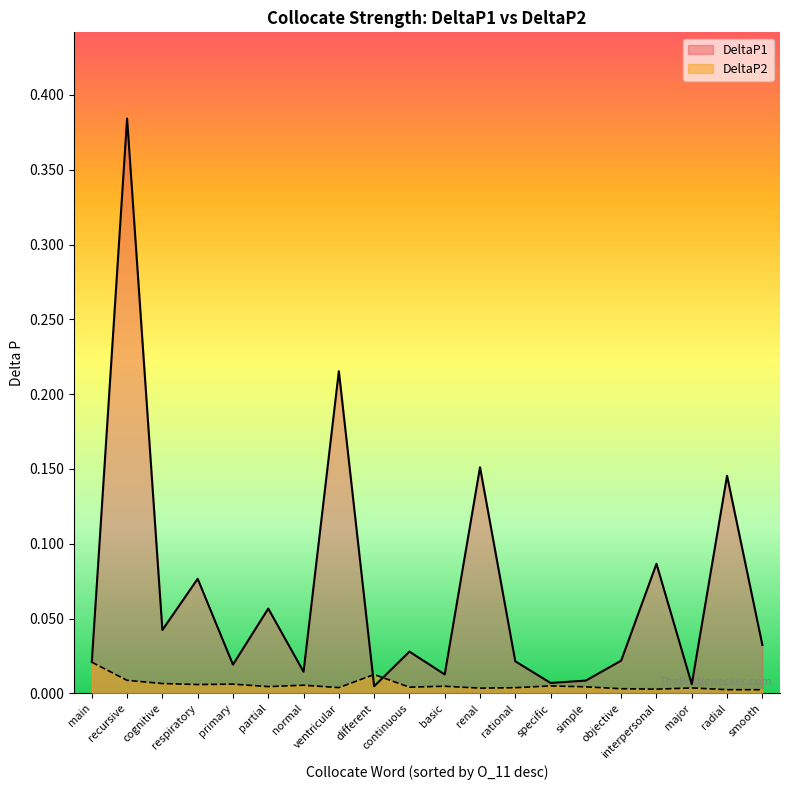

Which series has the widest spread of values?

DeltaP1